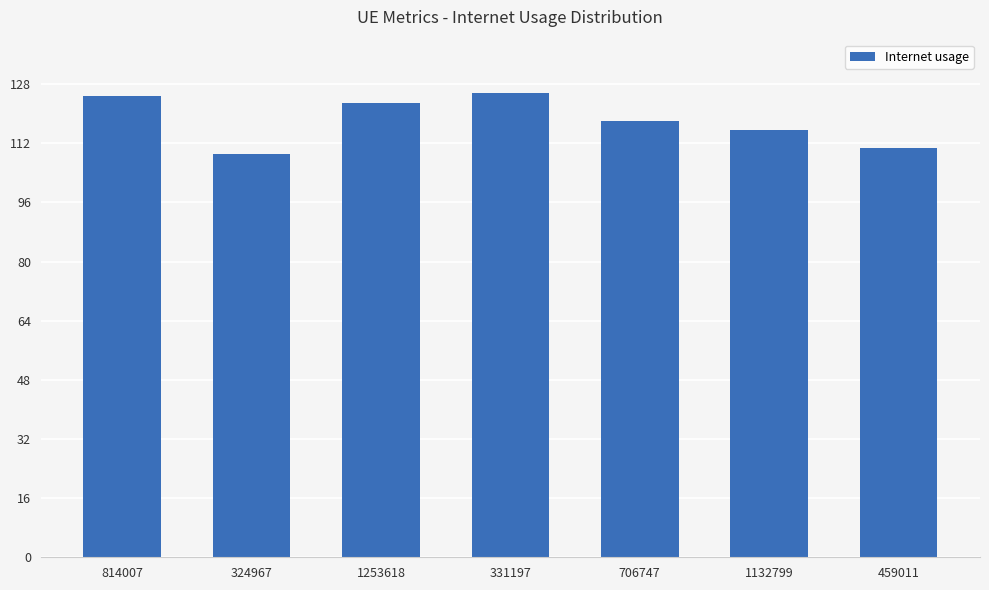

What is the label of the 4th bar from the right?

331197